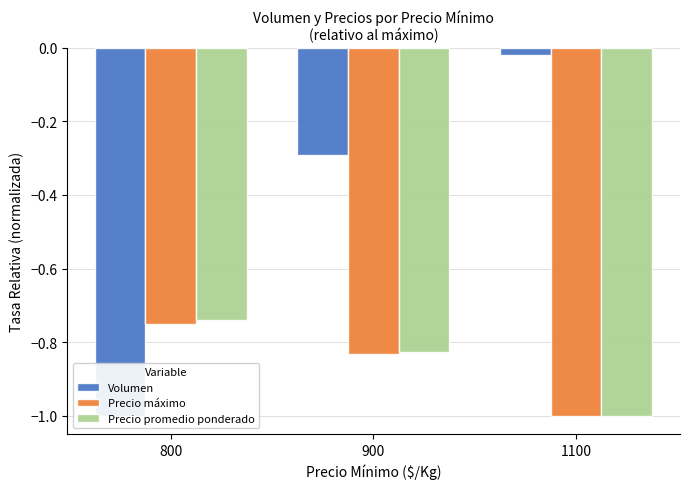

Between 900 and 1100, which series saw the biggest shift?

Volumen